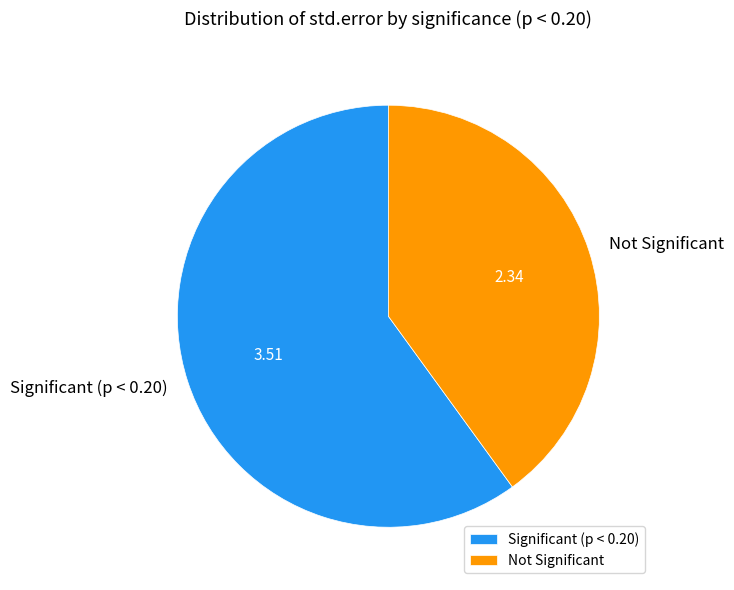

Combined, do Significant (p < 0.20) and Not Significant account for over 50%?

Yes